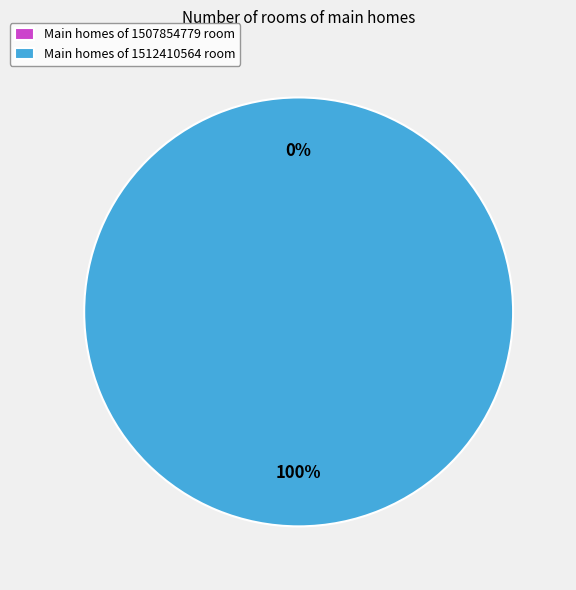

The 1512410564 slice represents 100% of the pie. True or false?

True